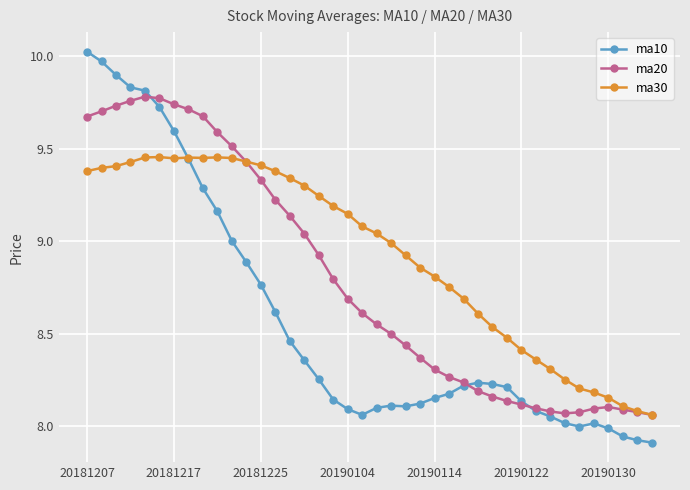

True or false: ma10 has more than 0 interior local peaks.

True